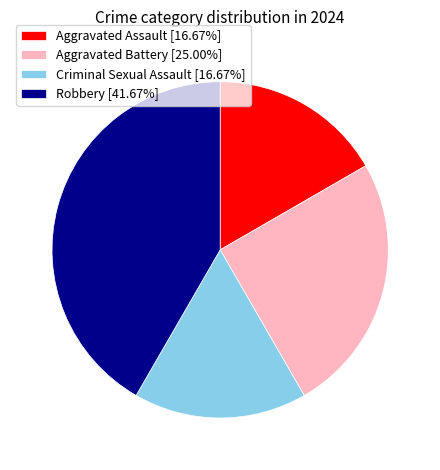

Is the sum of Robbery [41.67%] and Aggravated Battery [25.00%] greater than half?

Yes